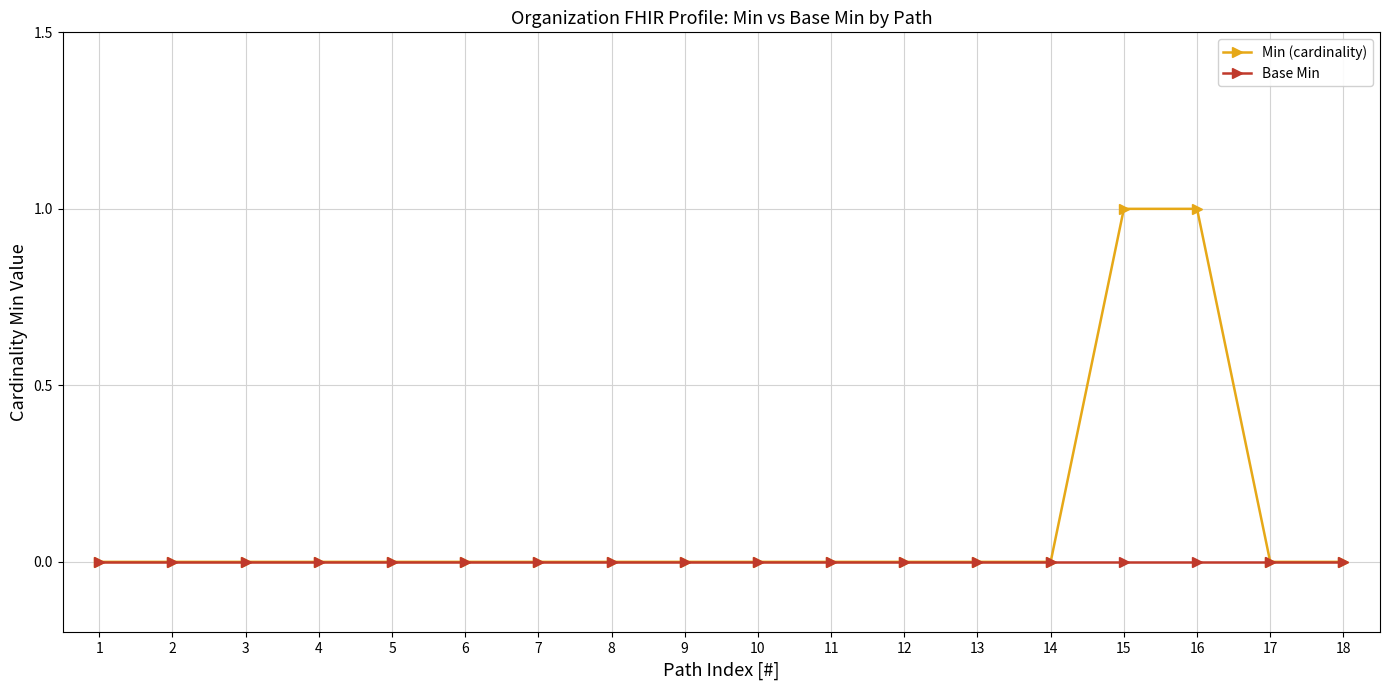

Between 4 and 16, which series saw the biggest shift?

Min (cardinality)